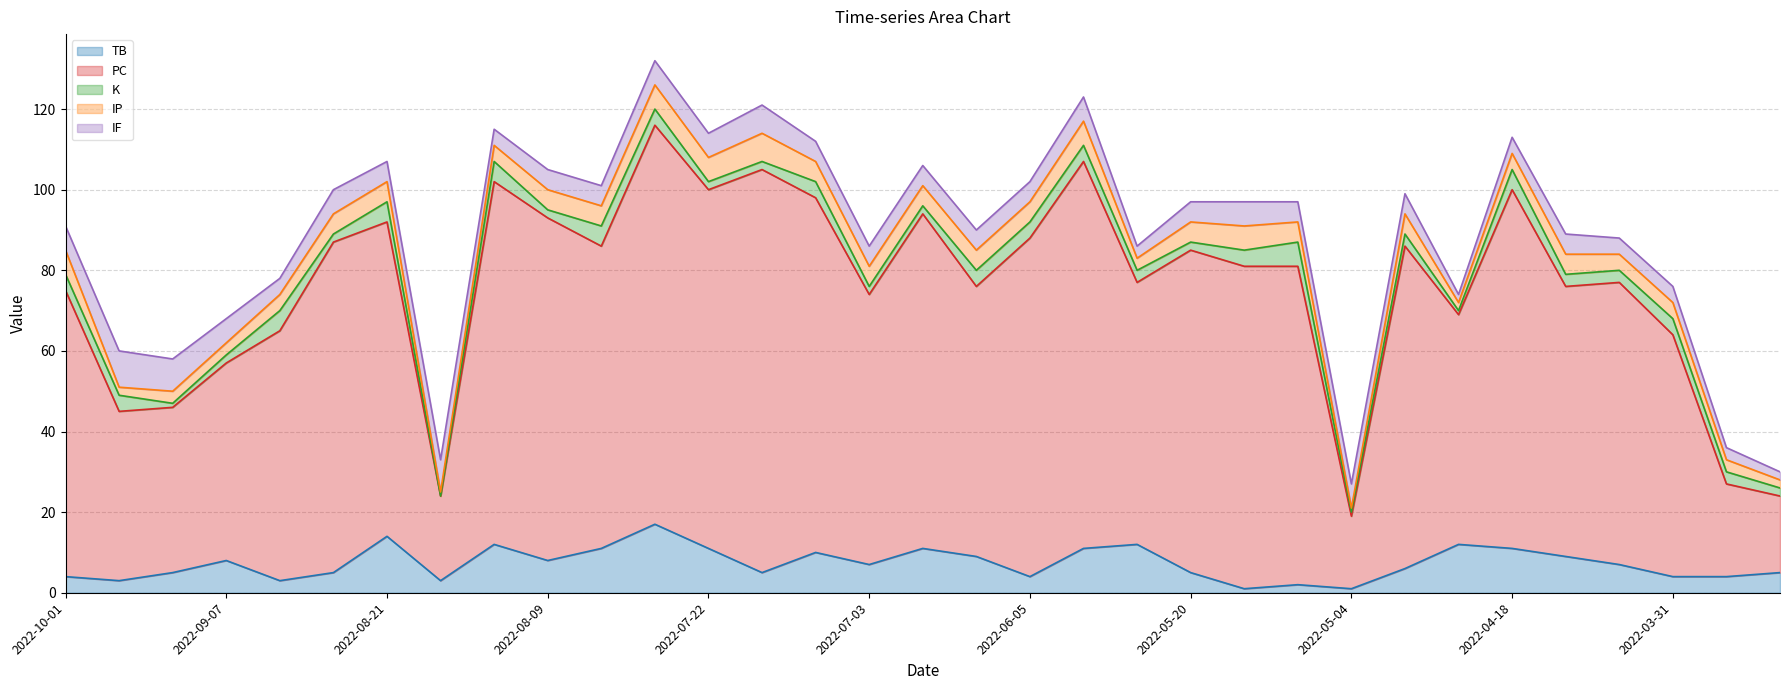

At which label does IP first exceed 5?

2022-10-01